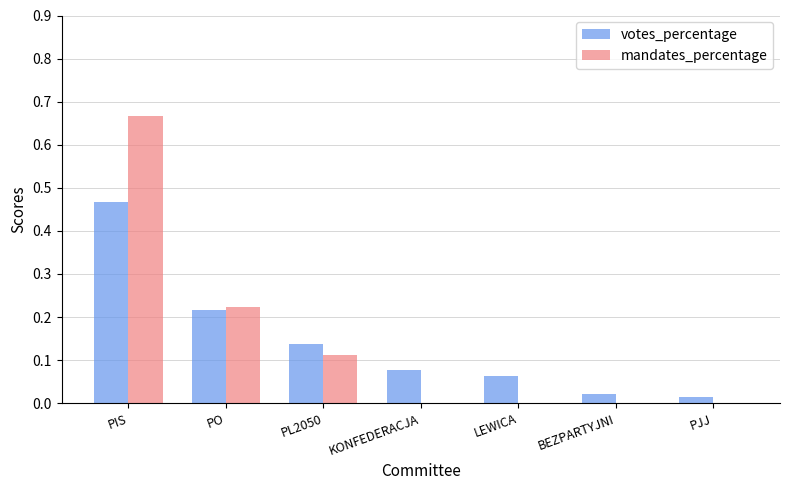

At which category is the sum across all series the highest?

PIS